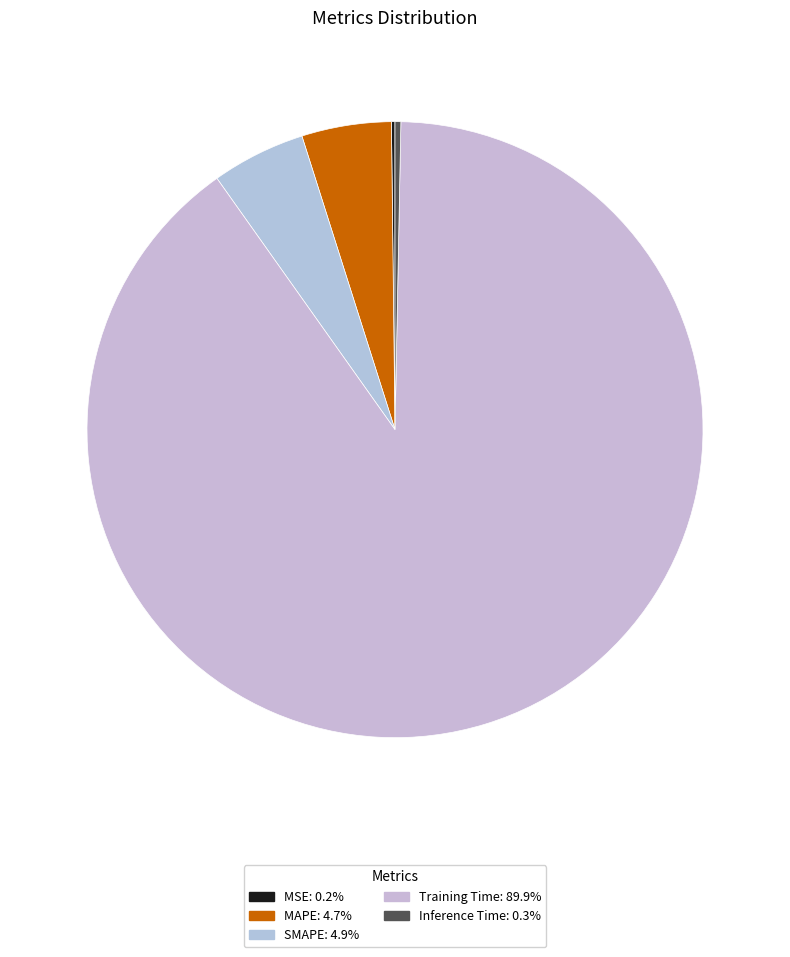

To the nearest percent, what is the combined percentage of Training Time and MSE?

90%